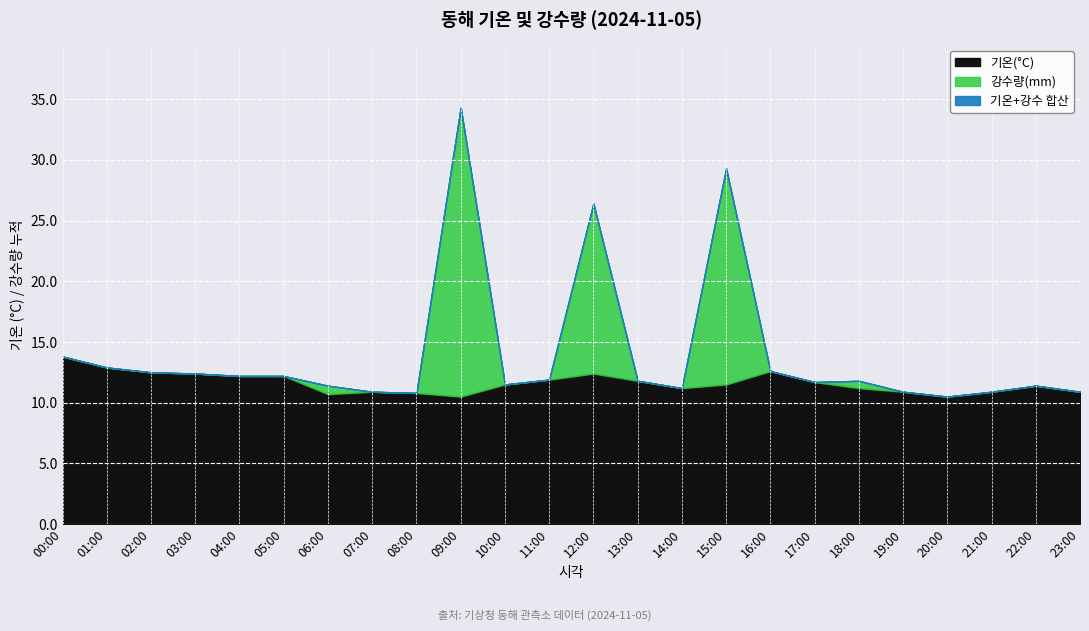

Which series has the widest spread of values?

강수량(mm)